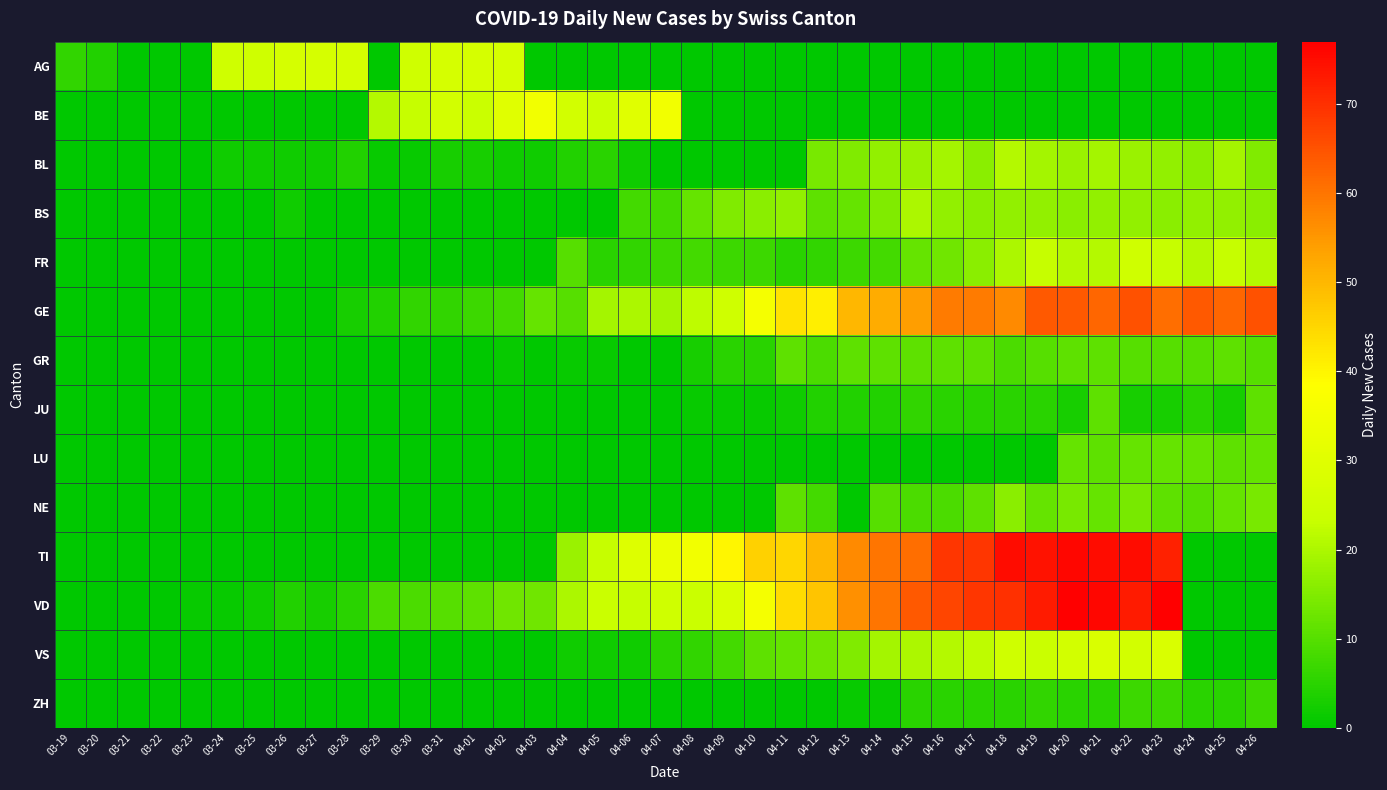

Which category has the highest value across all series?

04-20